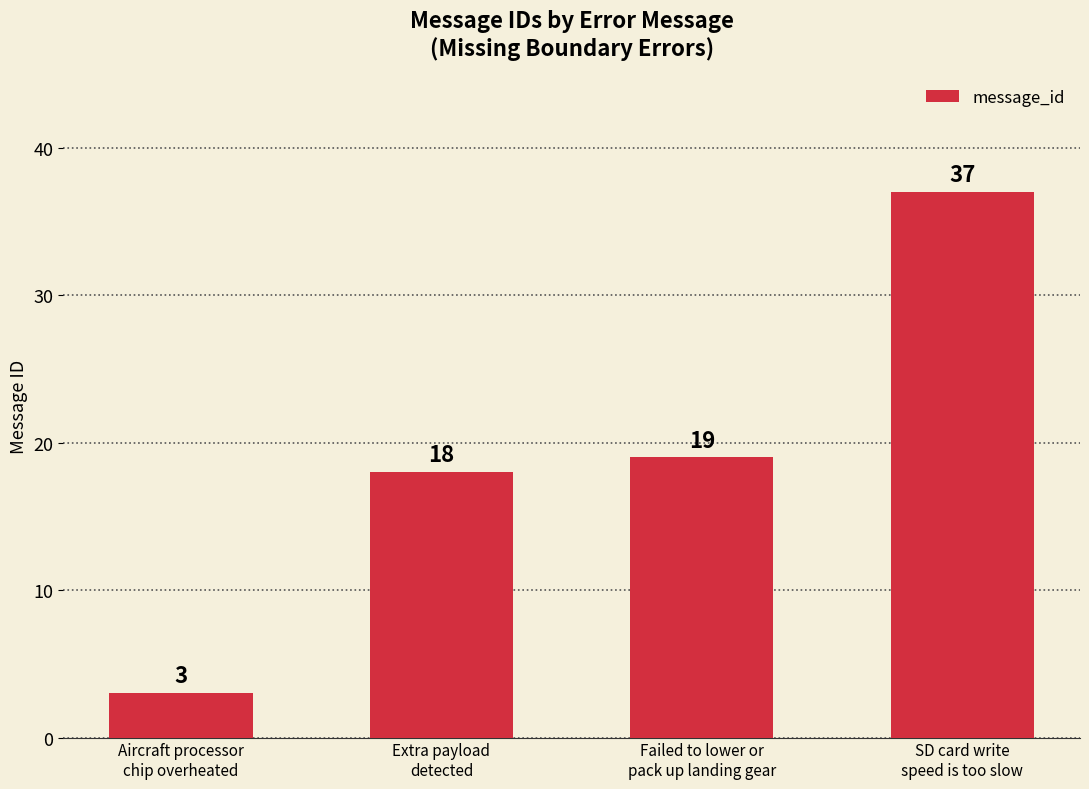

What is the ratio of the value at Failed to lower or
pack up landing gear to the value at SD card write
speed is too slow?

0.5